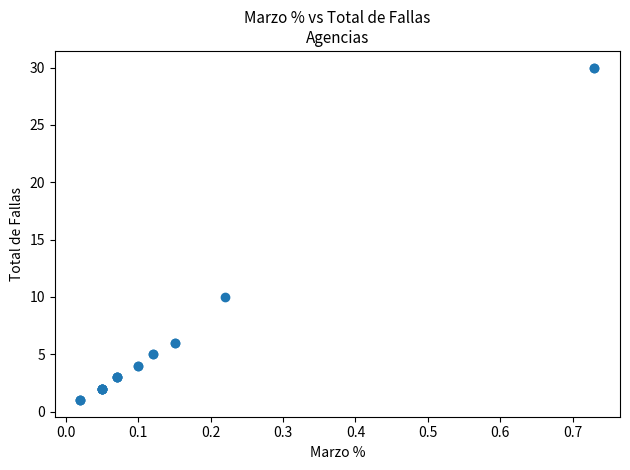

What Y value in the scatter plot is closest to 15?

10